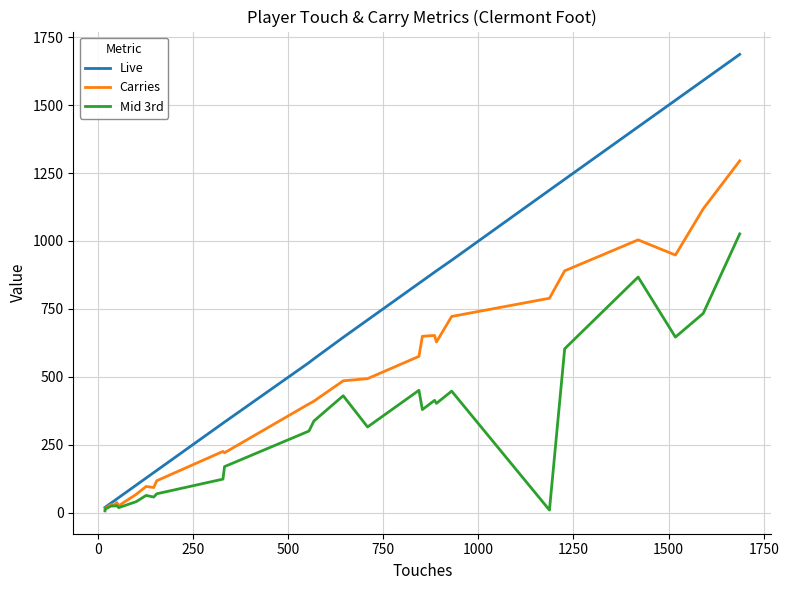

Which series has the largest range (max minus min)?

Live